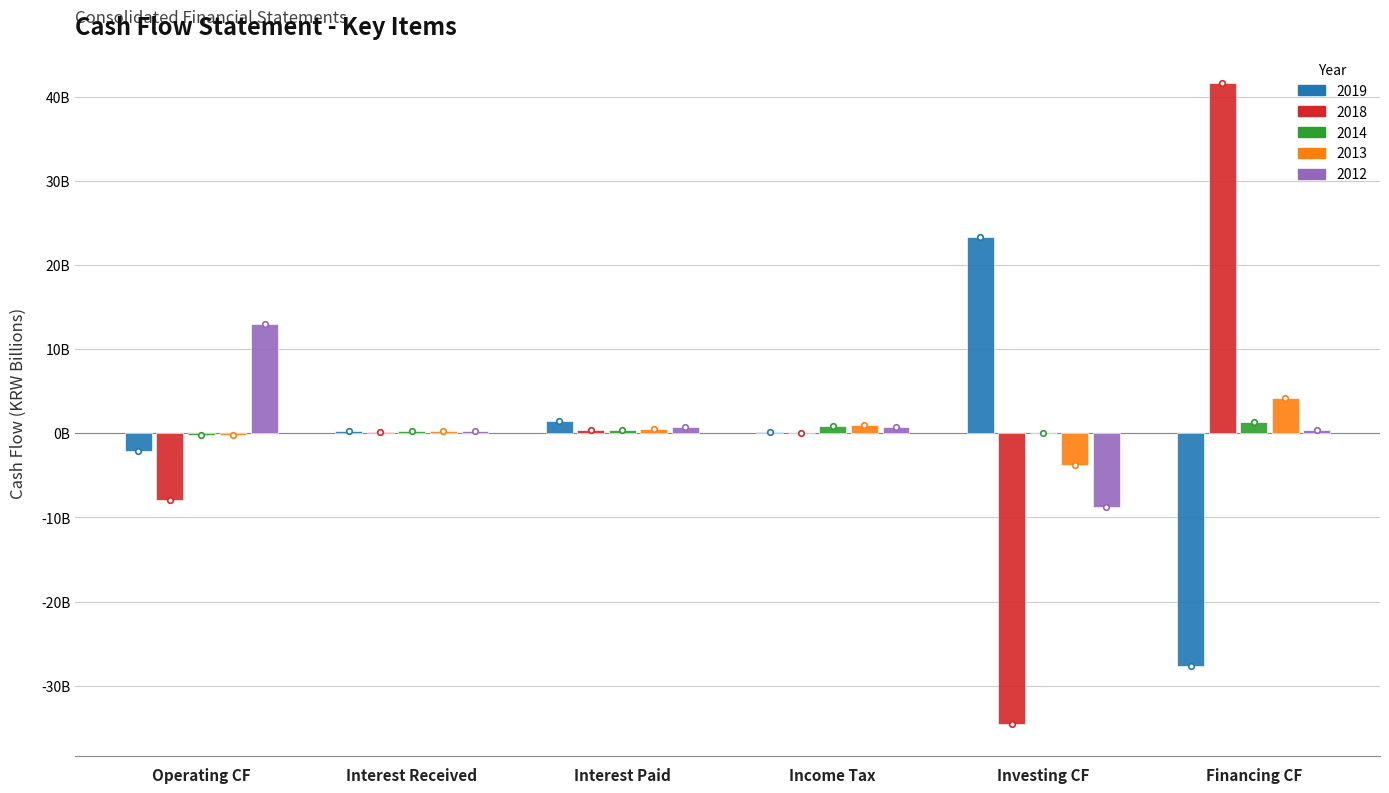

What are all the series names shown in the legend?

2019, 2018, 2014, 2013, 2012